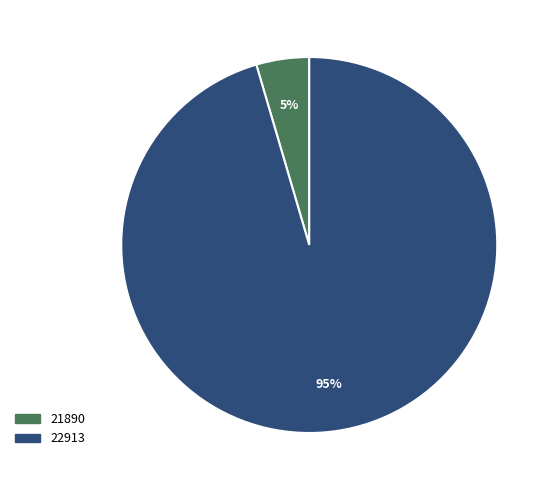

What percentage is NOT represented by 21890?

95.5%